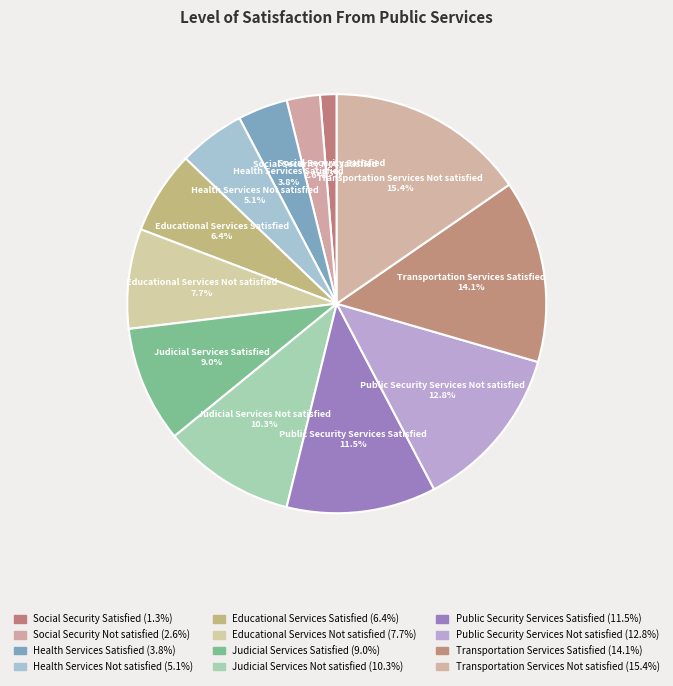

How many segments does this pie chart have?

12